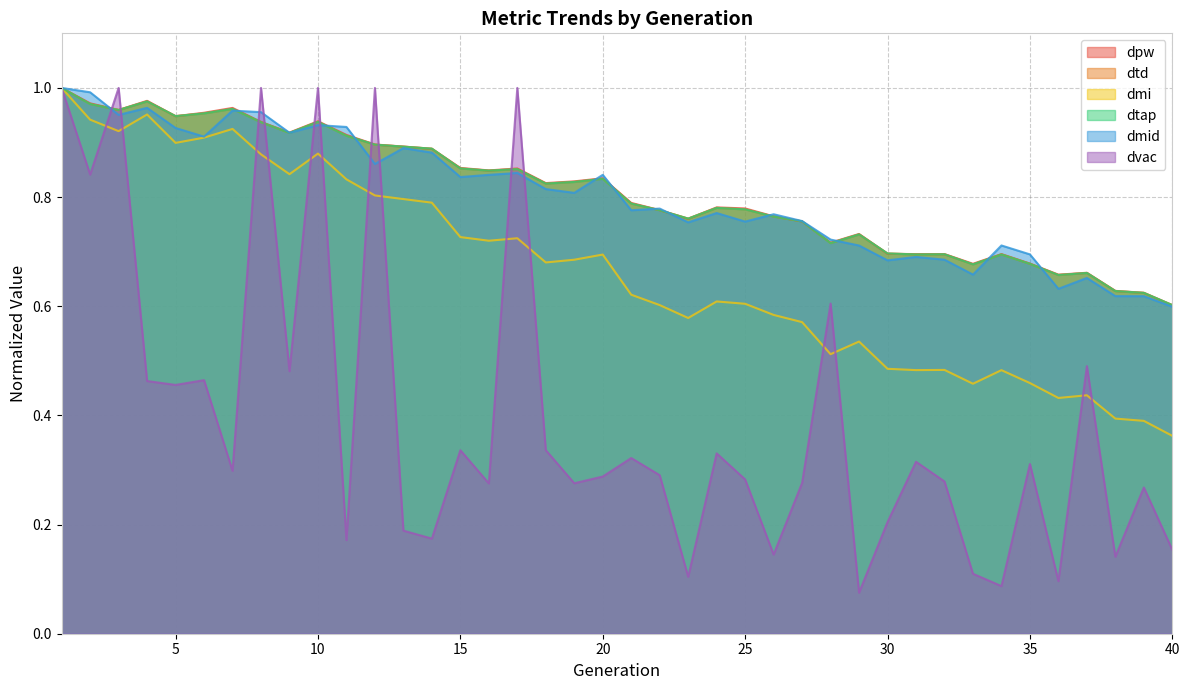

What is the value of the dmi point at the 6th from the left?

0.9